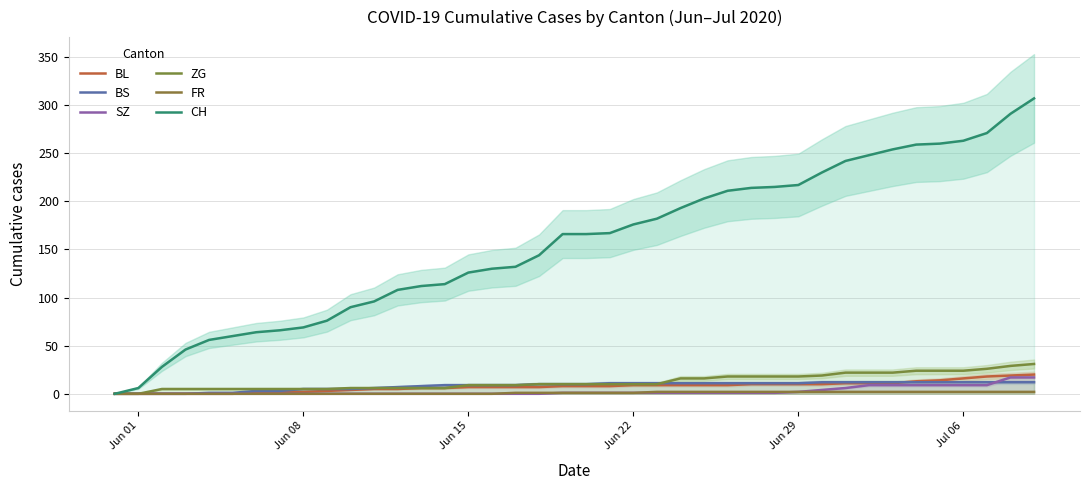

What is the difference between the second highest and minimum values in the BS series?

12